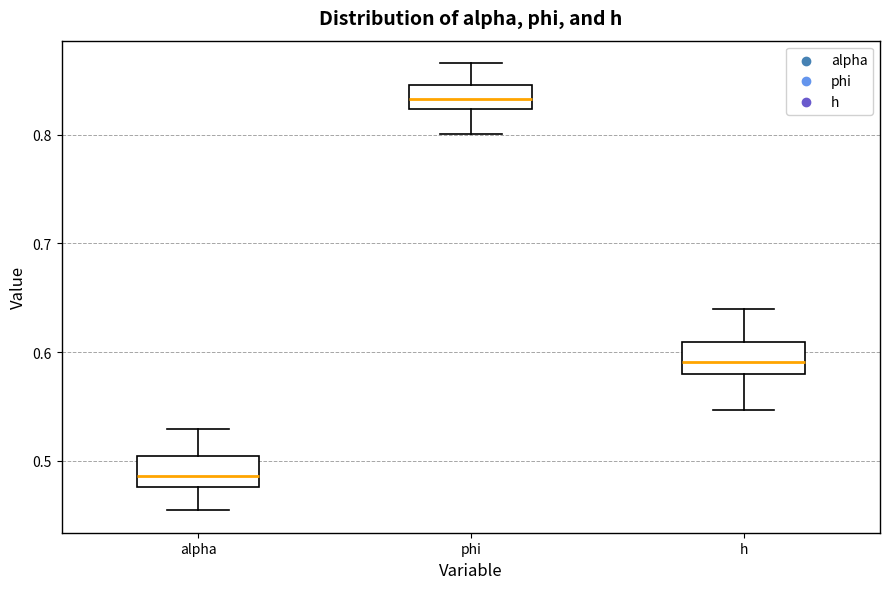

Reading left to right, transcribe this box plot: for each box, give where its median line is, the range the box spans, and where its two whiskers end, as read against the y-axis. The values are not printed on the chart, so give them approximately, as read against the axis.

alpha: median 0.49, box 0.48 to 0.50, whiskers 0.45 to 0.53
phi: median 0.83, box 0.82 to 0.85, whiskers 0.80 to 0.87
h: median 0.59, box 0.58 to 0.61, whiskers 0.55 to 0.64